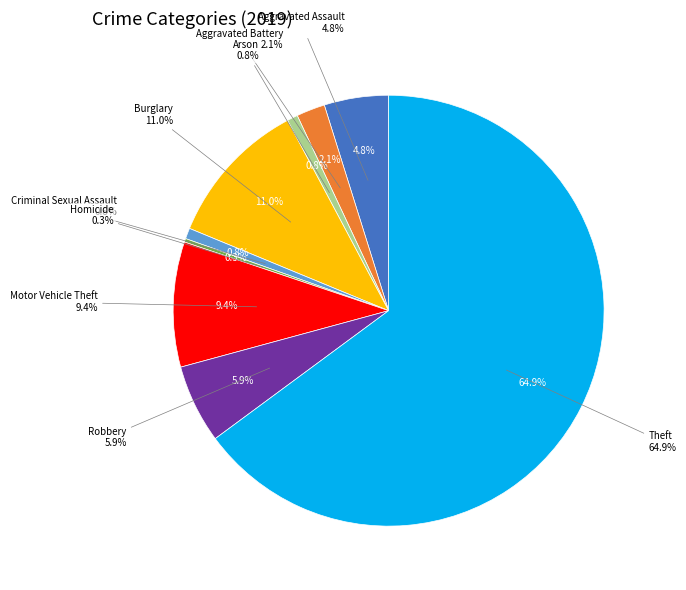

Rank the categories by value from highest to lowest.

Theft, Burglary, Motor Vehicle Theft, Robbery, Aggravated Assault, Aggravated Battery, Arson, Criminal Sexual Assault, Homicide